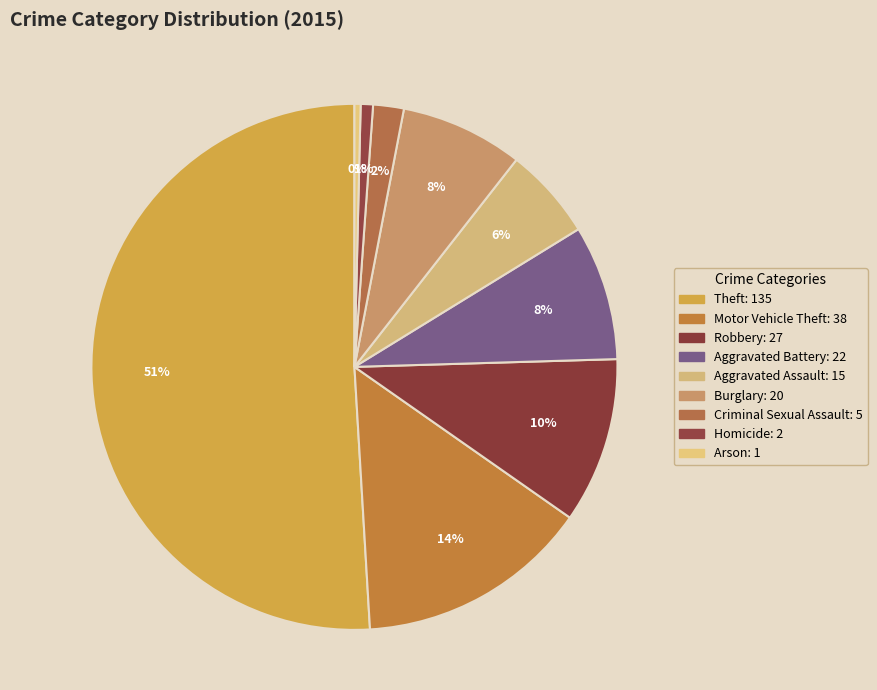

The Aggravated Assault slice represents 19% of the pie. True or false?

False